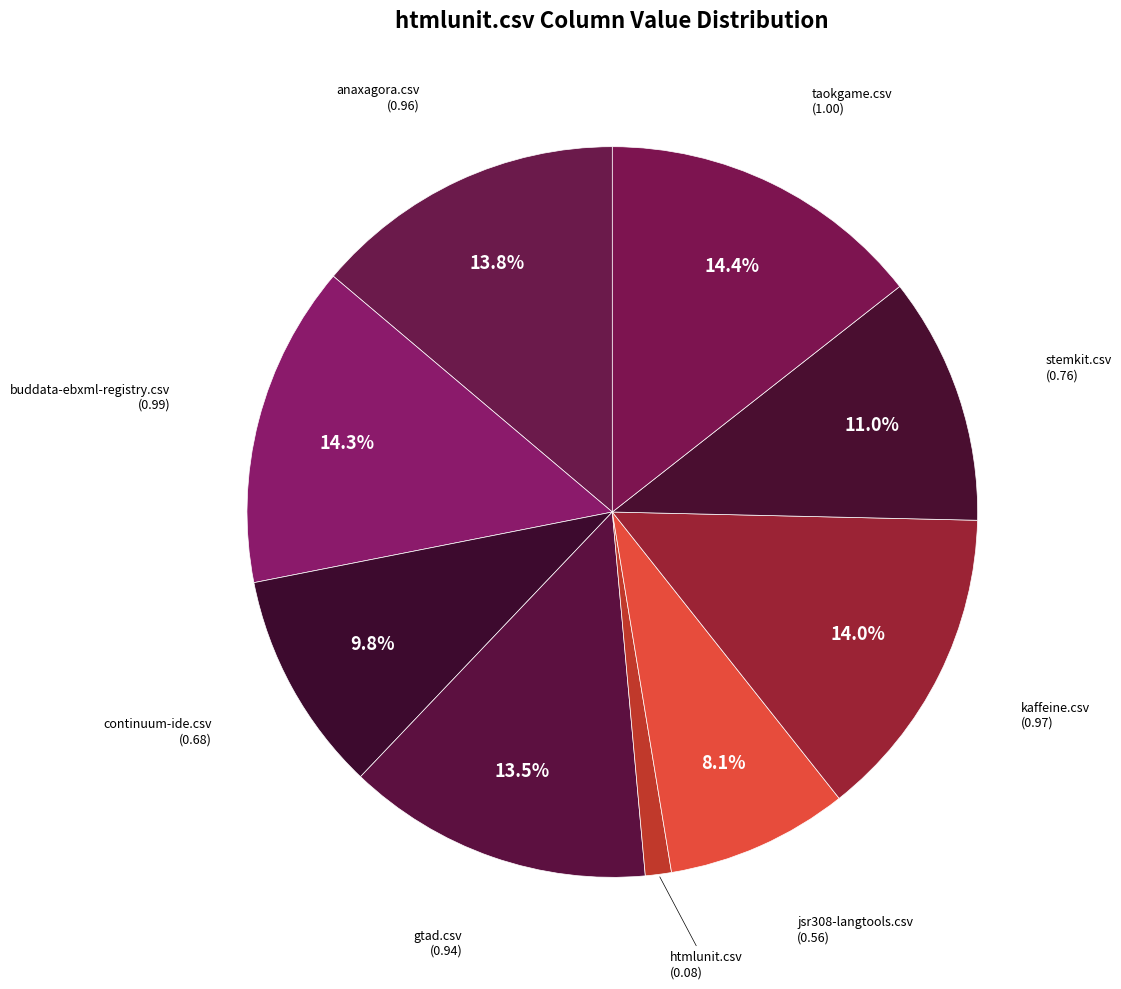

Between continuum-ide.csv and htmlunit.csv, which is larger?

continuum-ide.csv